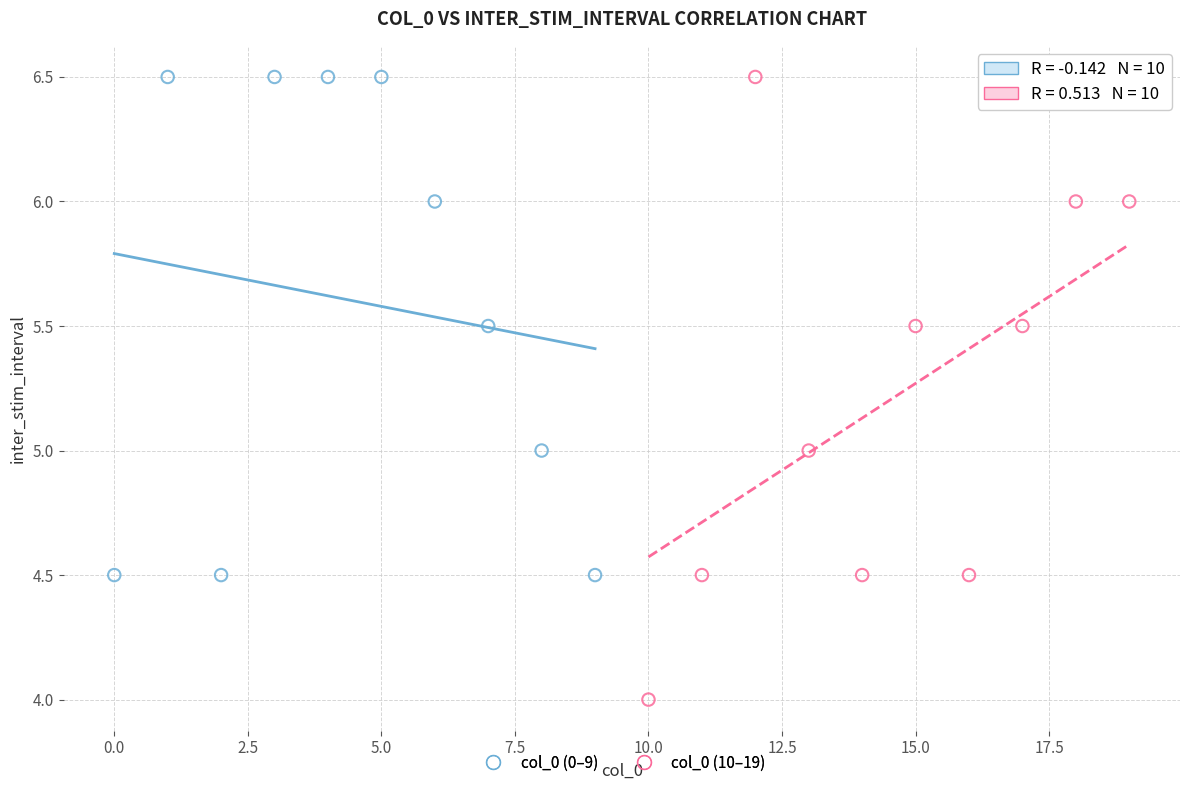

Which series has the widest spread of Y values?

col_0 (10–19)